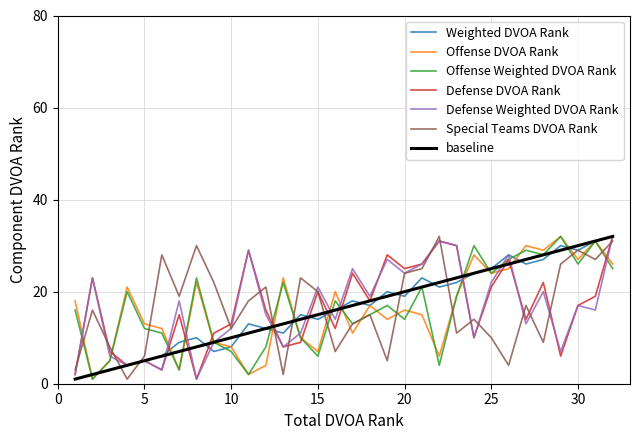

Does the chart display data point markers on the line(s)?

No